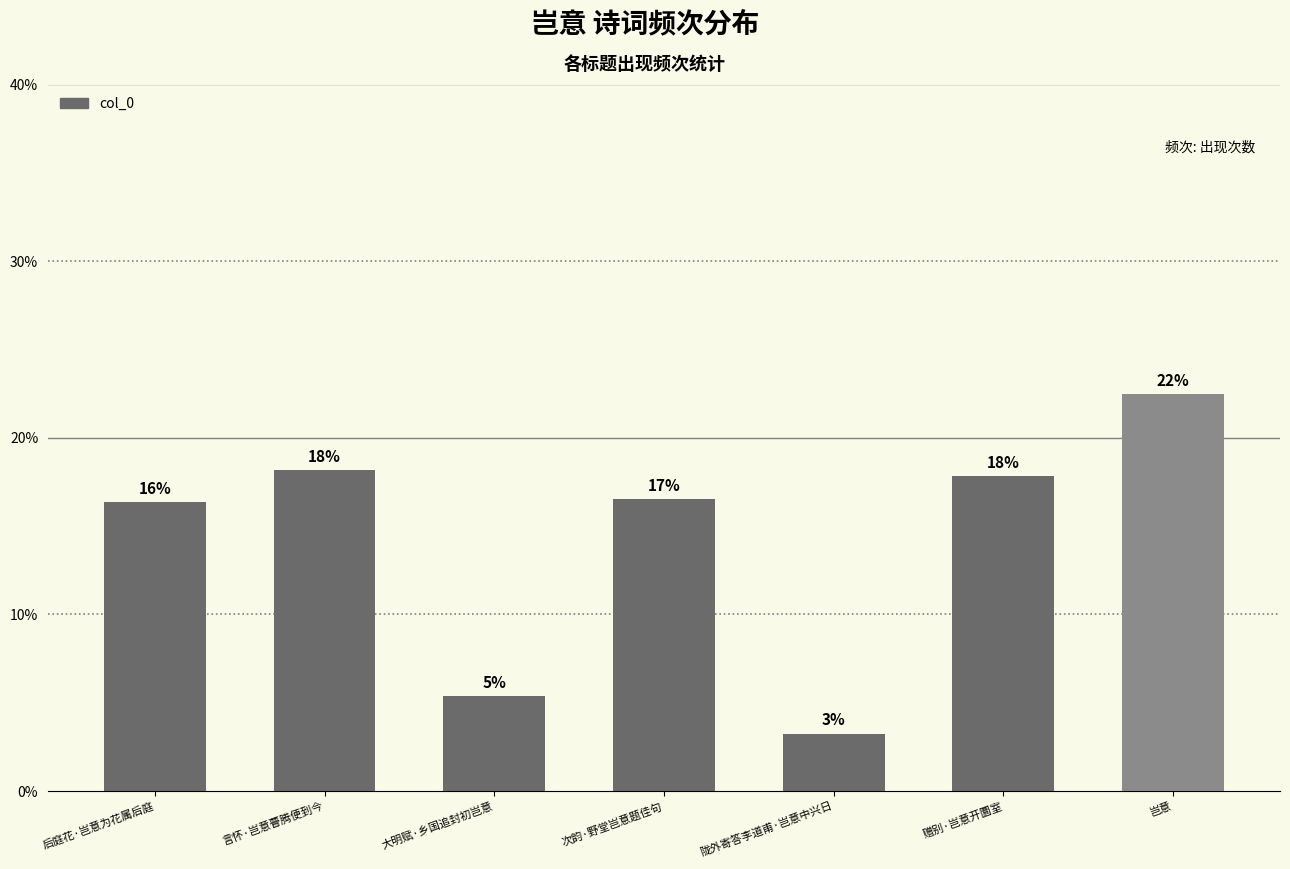

How many bars are there in total?

7